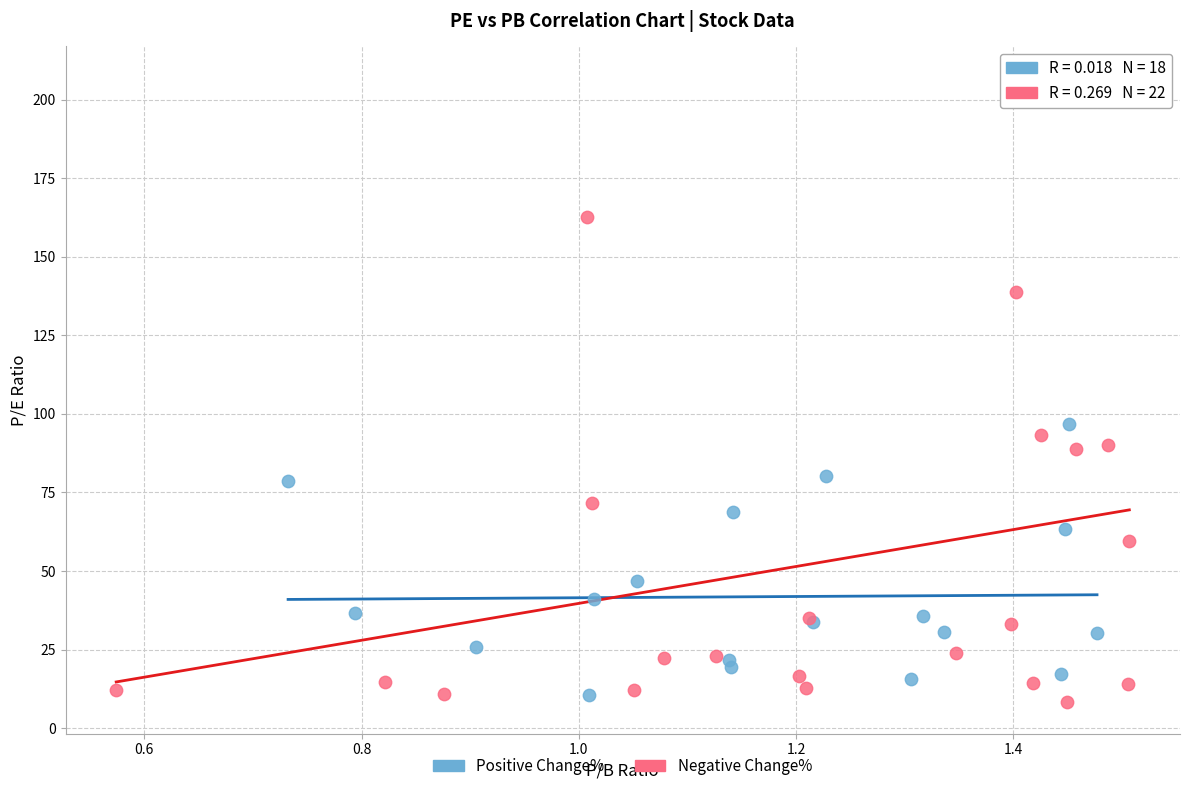

Which series has the widest spread of Y values?

Negative Change%